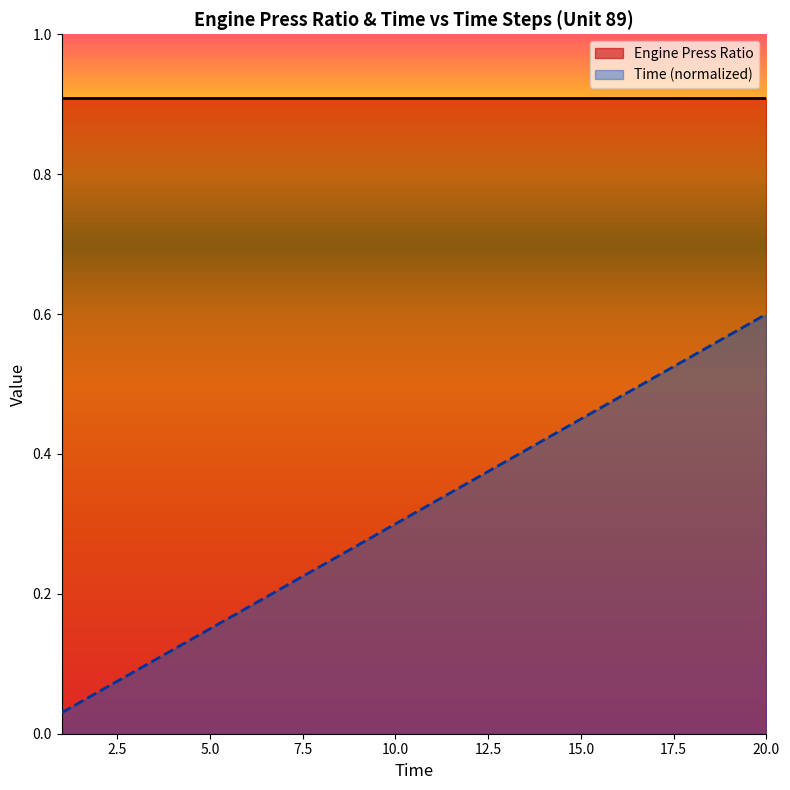

What is the difference between the values at 17 and 5?

0.4